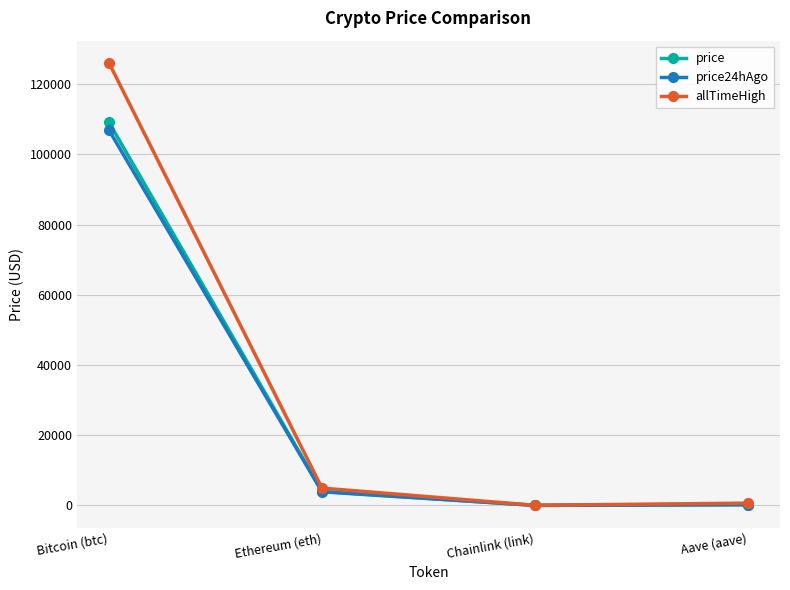

At which category does the chart reach its peak across all series?

Bitcoin (btc)